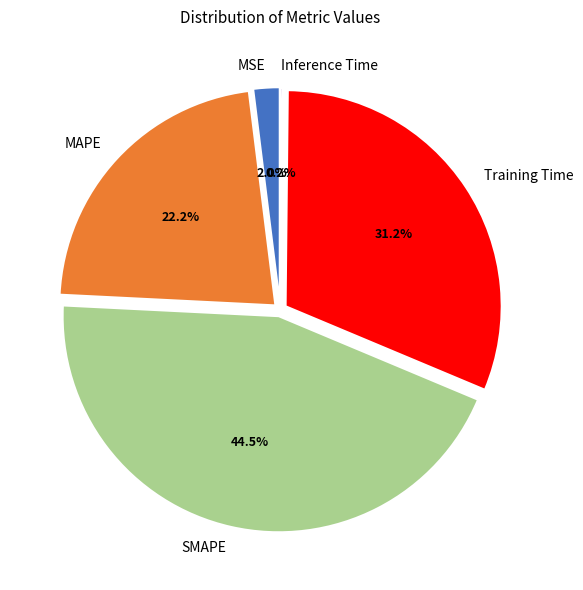

Combined, what portion of the pie is MAPE and MSE?

24.2%